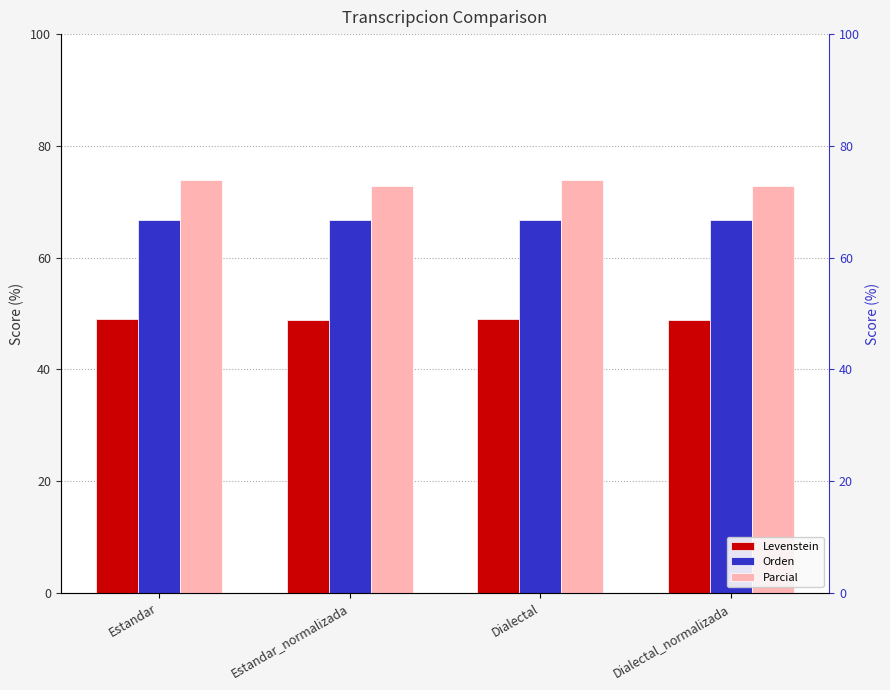

The value of Orden at Dialectal_normalizada is 66.7. True or false?

True